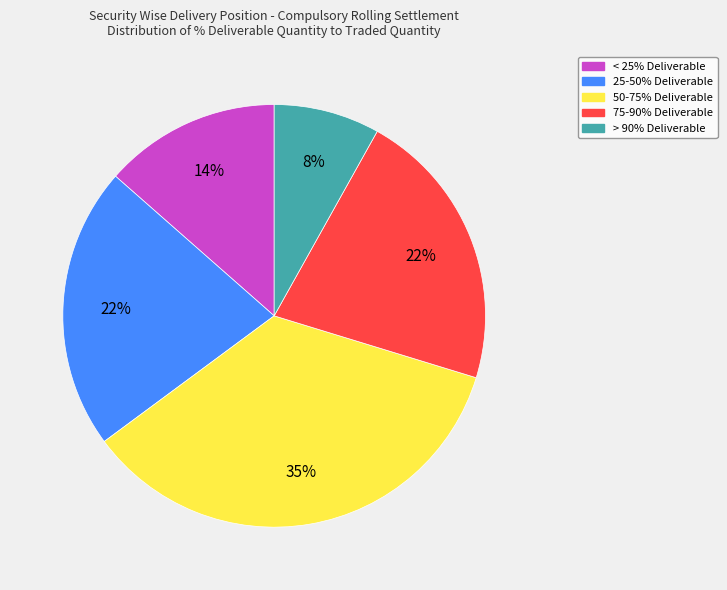

Is 75-90% Deliverable the majority of the pie?

No